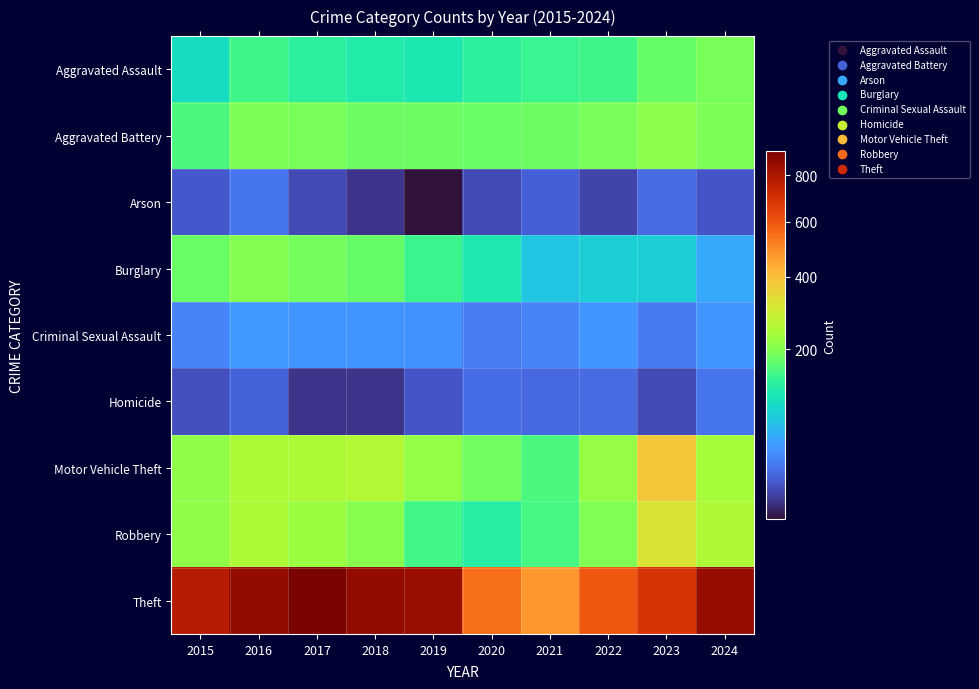

Between 2016 and 2023, which series saw the biggest shift?

Theft